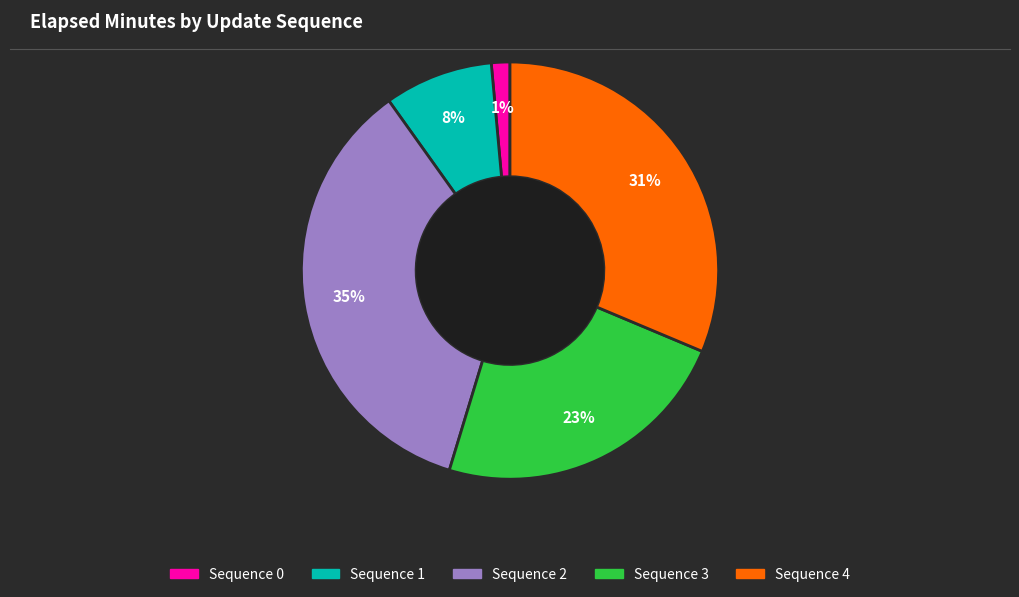

To the nearest percent, what is the combined percentage of Sequence 0 and Sequence 4?

33%